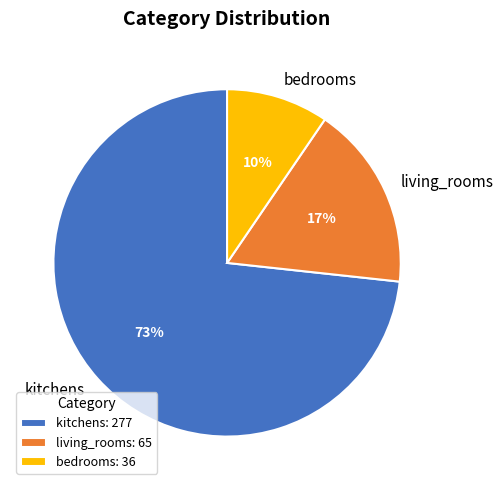

To the nearest percent, what percentage of the pie is kitchens?

73%